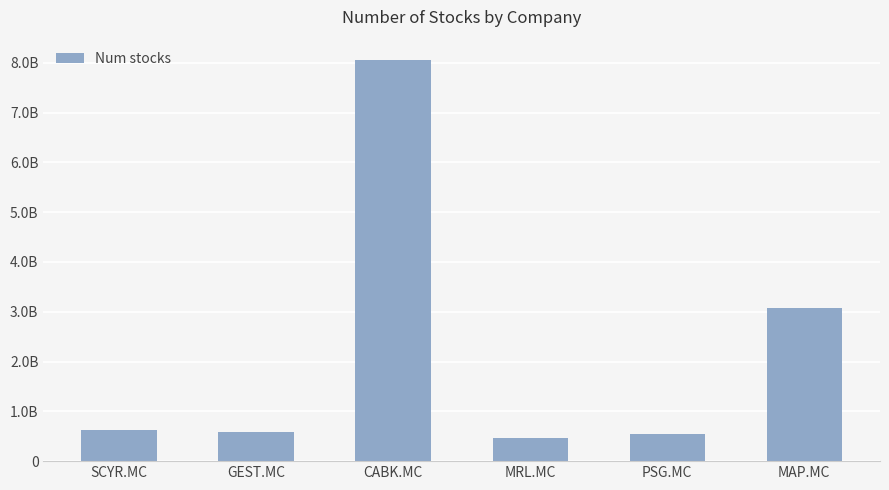

What is the smallest value displayed?

469771000